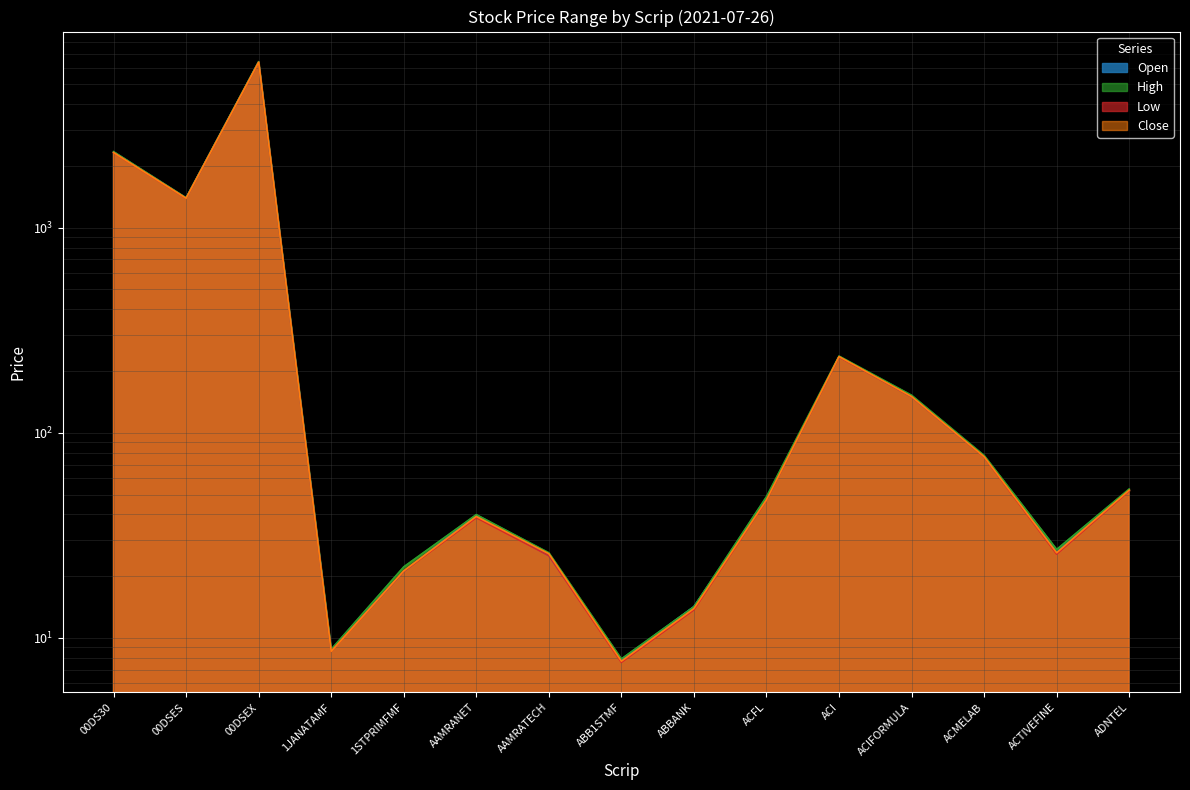

Which series has the widest spread of values?

High